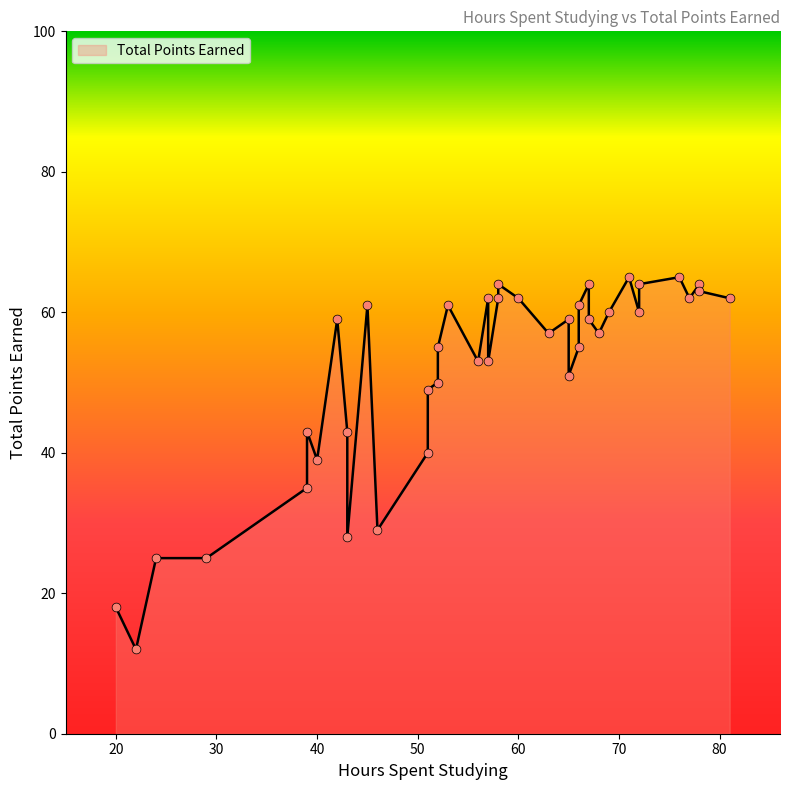

Between 42 and 57, which is larger?

57